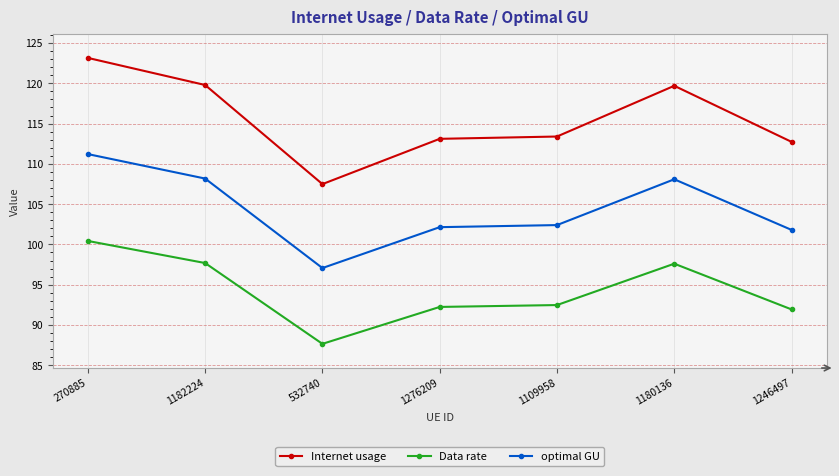

At which category does the chart reach its minimum across all series?

532740